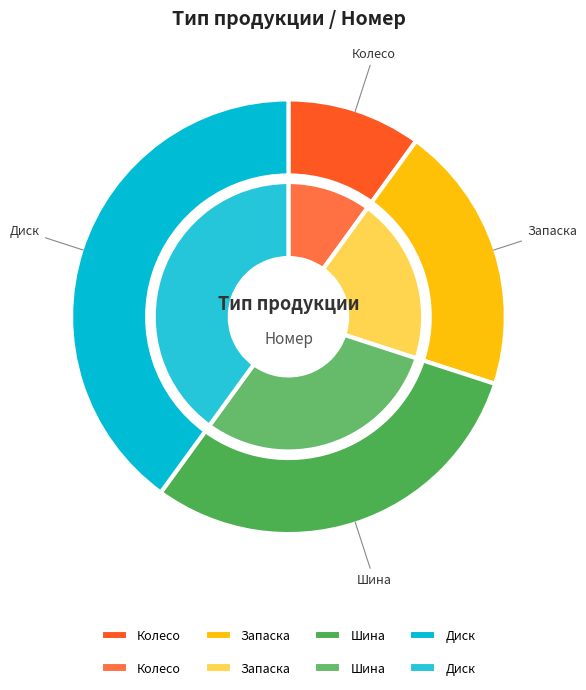

To the nearest percent, what percentage of the pie is Запаска?

20%